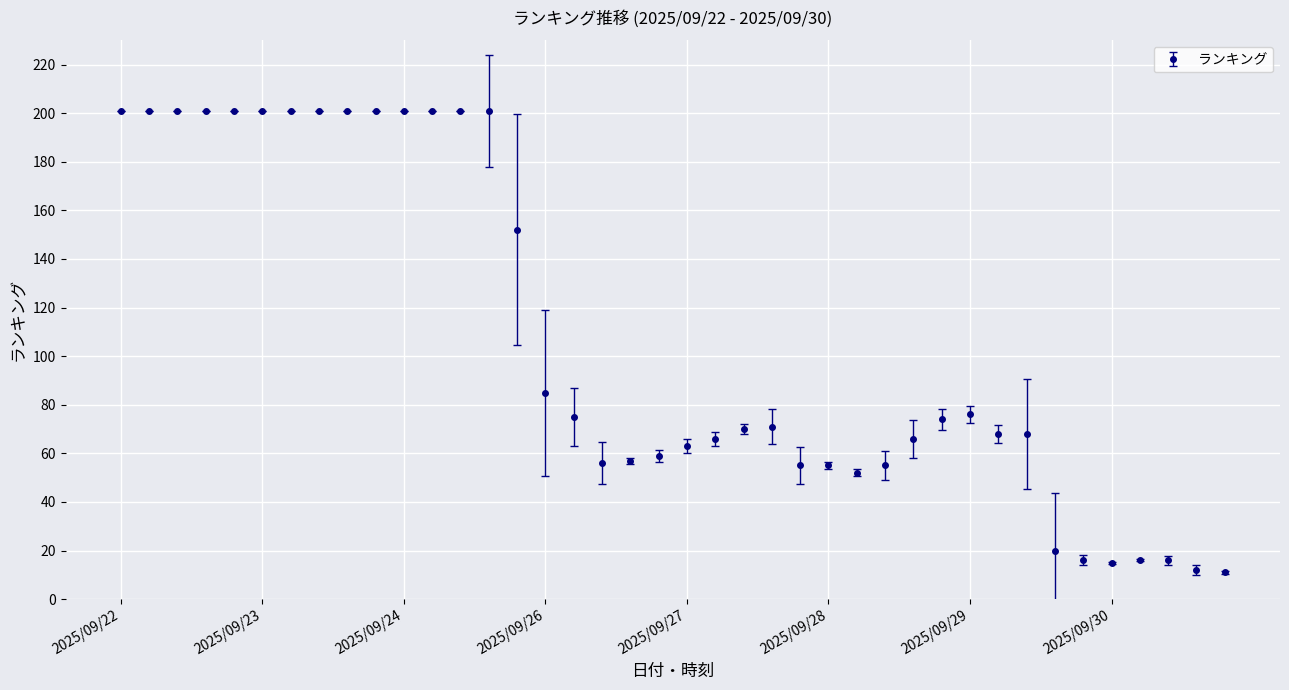

What is the average value?

106